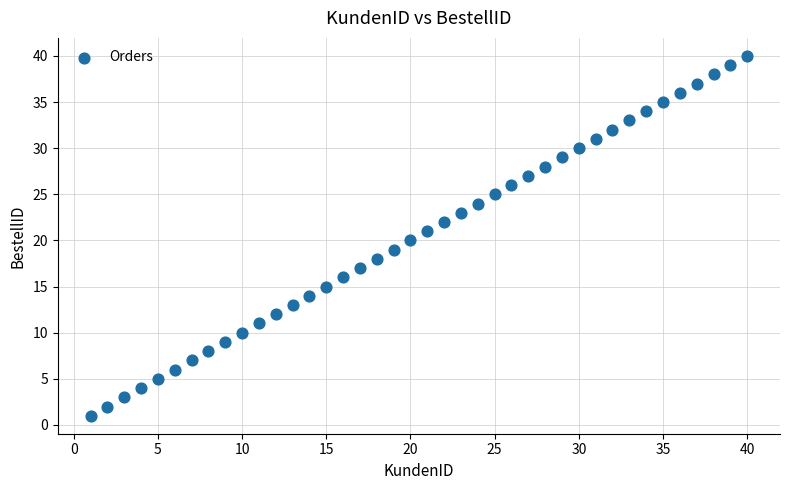

What is the range of X values (max minus min)?

39